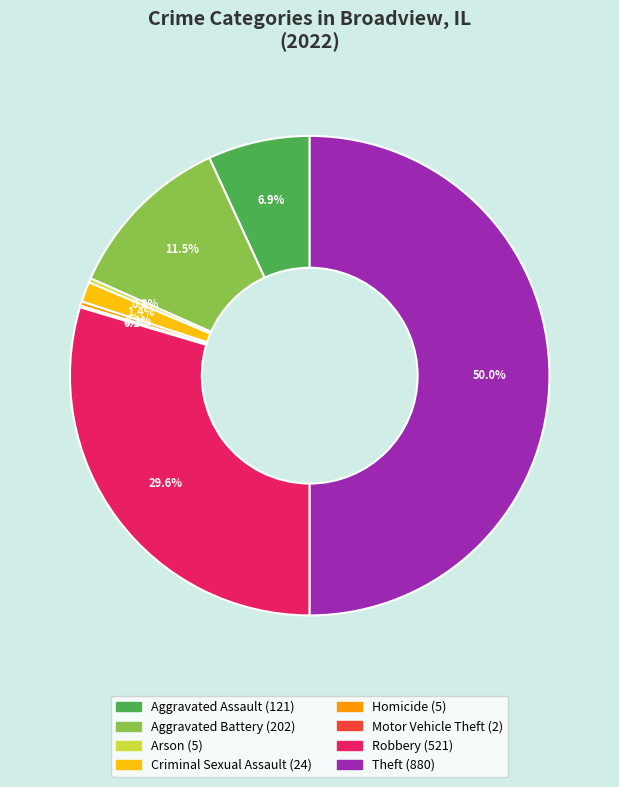

What percentage is the Robbery slice, to the nearest percent?

30%